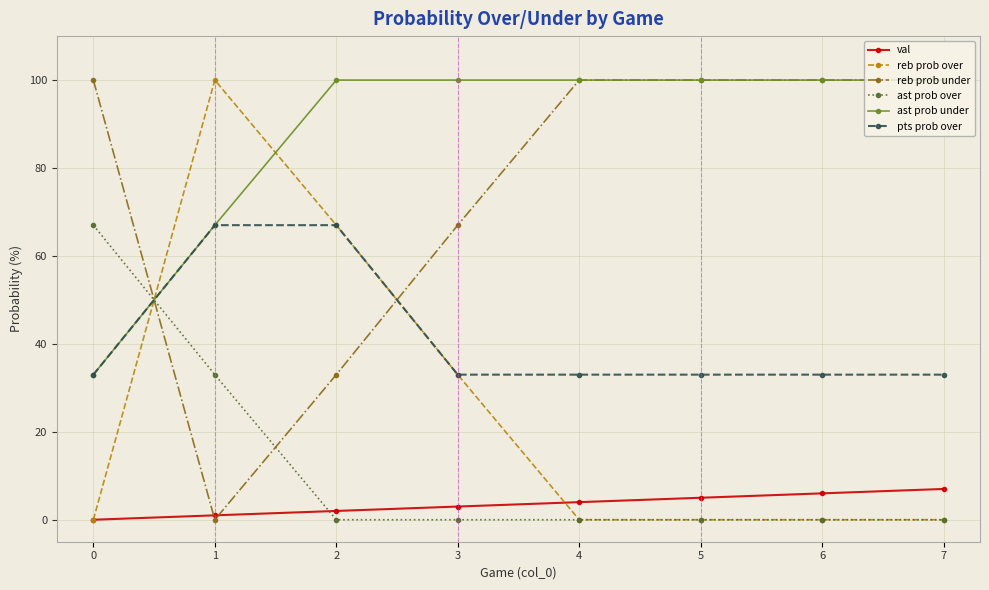

Count the ast prob over values in the range 0 to 33.

7